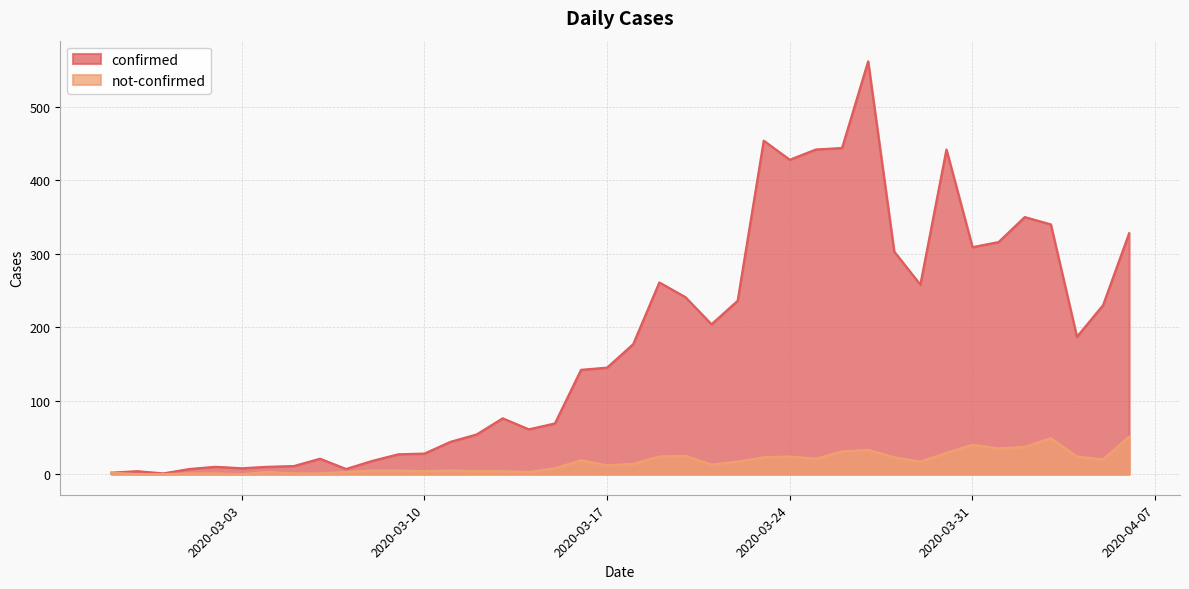

What are all the series names shown in the legend?

confirmed, not-confirmed